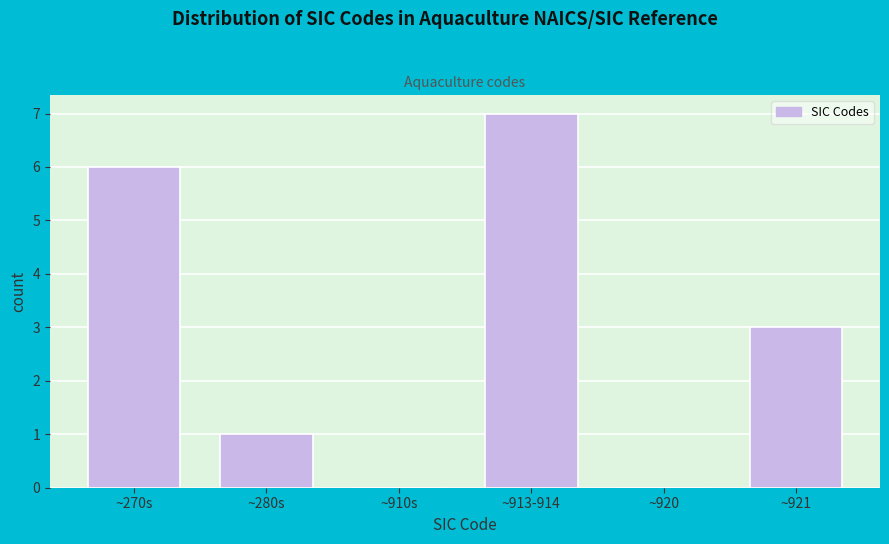

Reading left to right, what are all the values shown in this chart?

~270s=6	~280s=1	~910s=0	~913-914=7	~920=0	~921=3